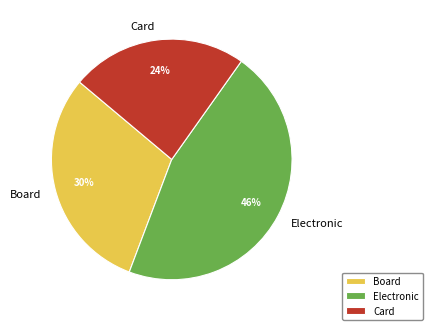

To the nearest percent, what is the difference between the largest and smallest slice percentages?

22%